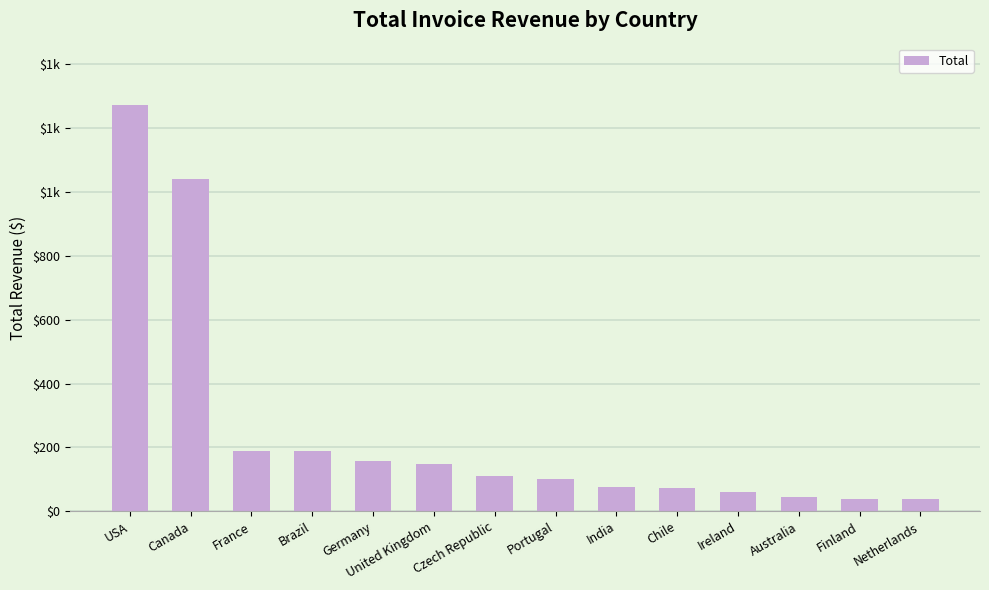

What is the label of the 8th bar from the left?

Portugal